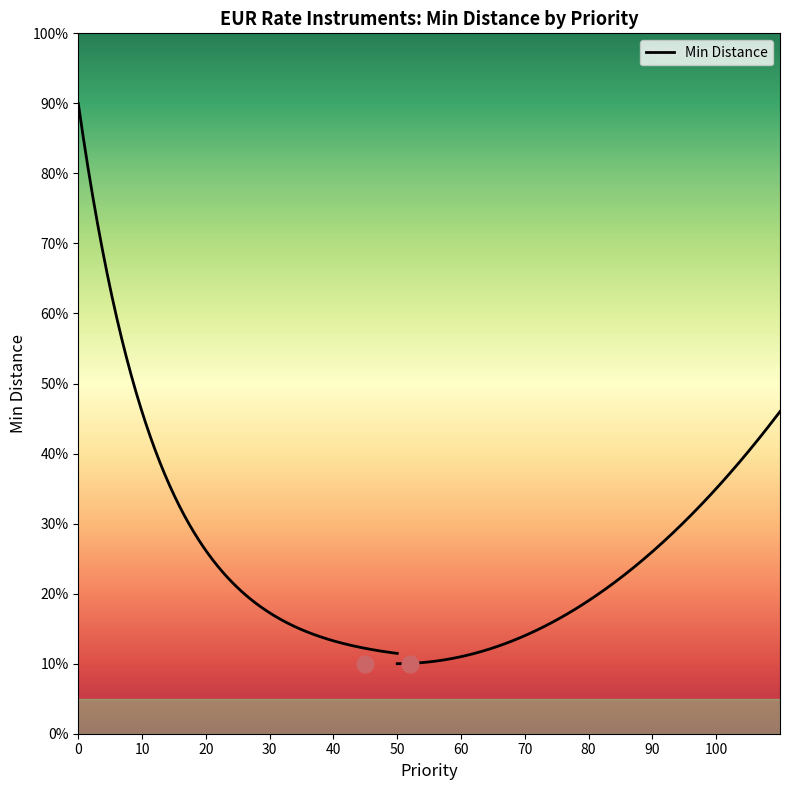

Is this an area chart (filled region under the line)?

No